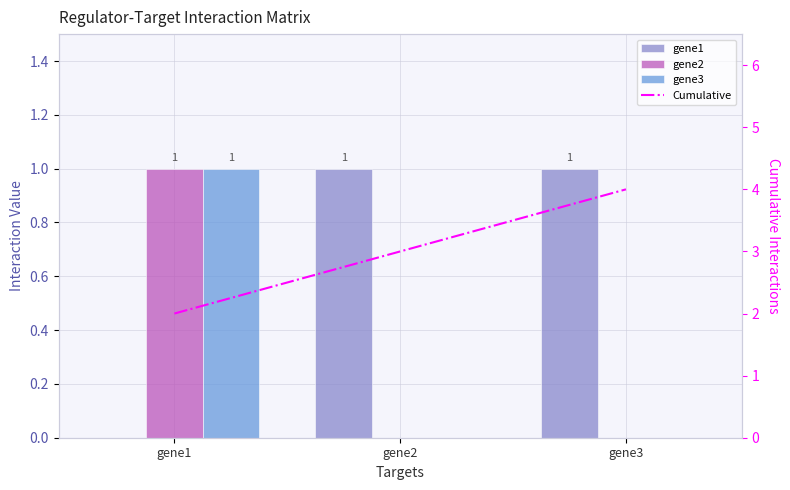

List the series in order of their peak value, highest first.

Cumulative, gene1, gene2, gene3